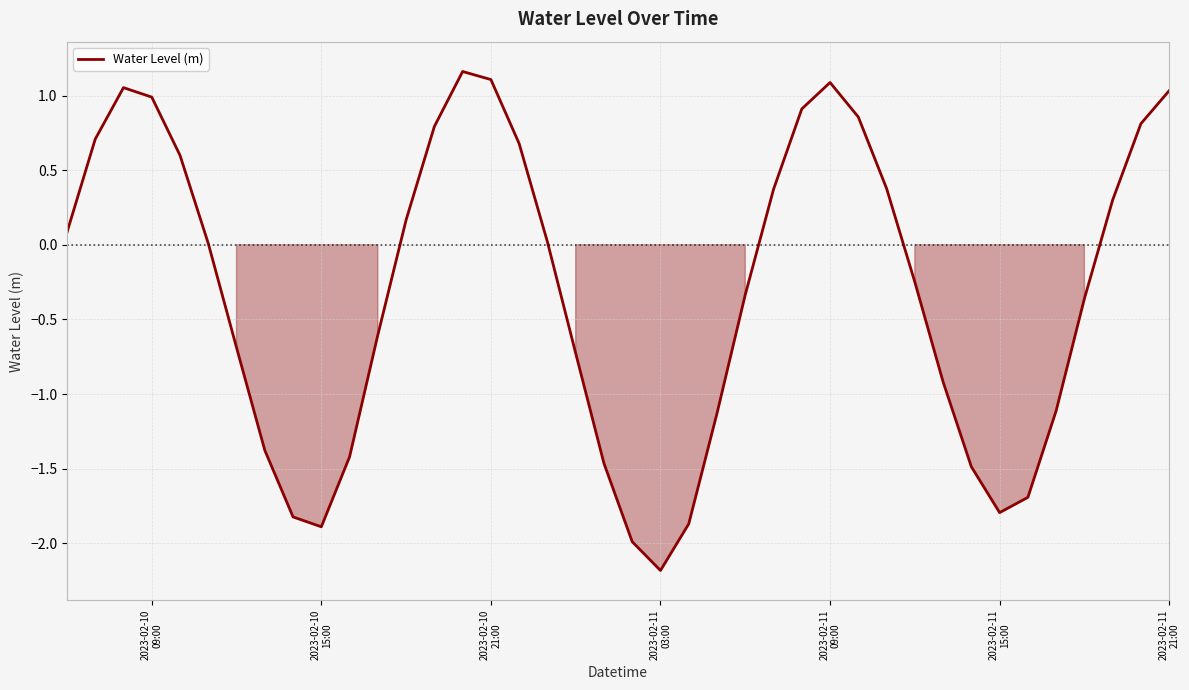

What is the smallest value displayed?

-2.2